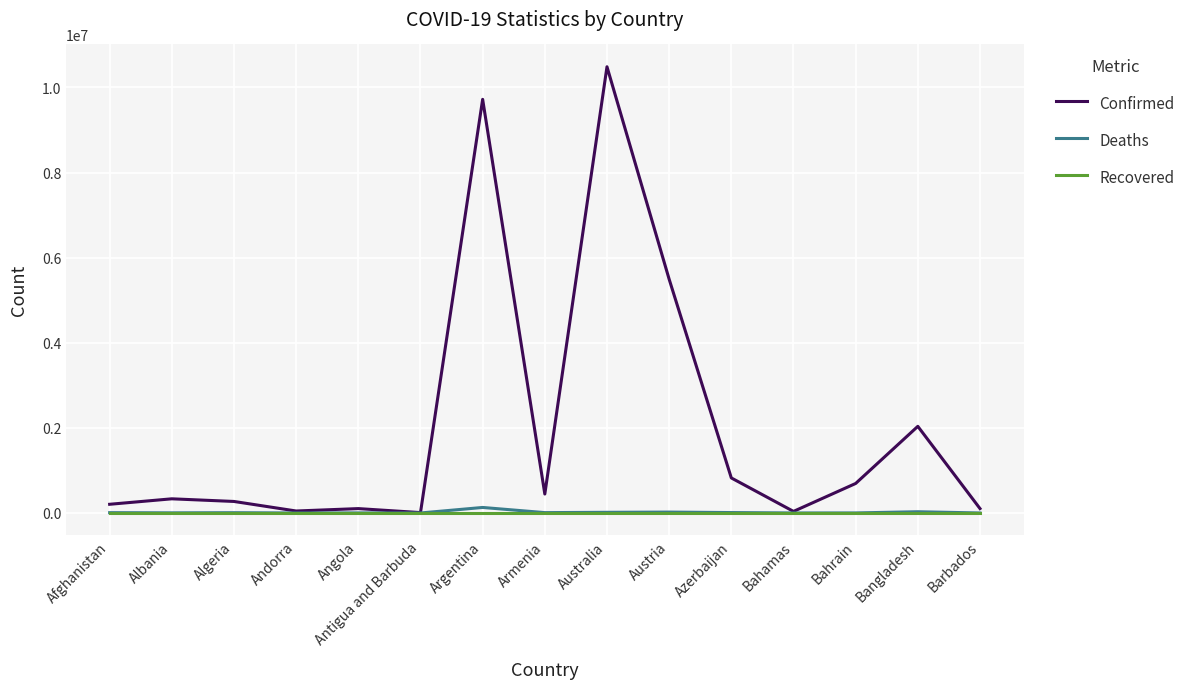

What position from the left is Armenia?

8